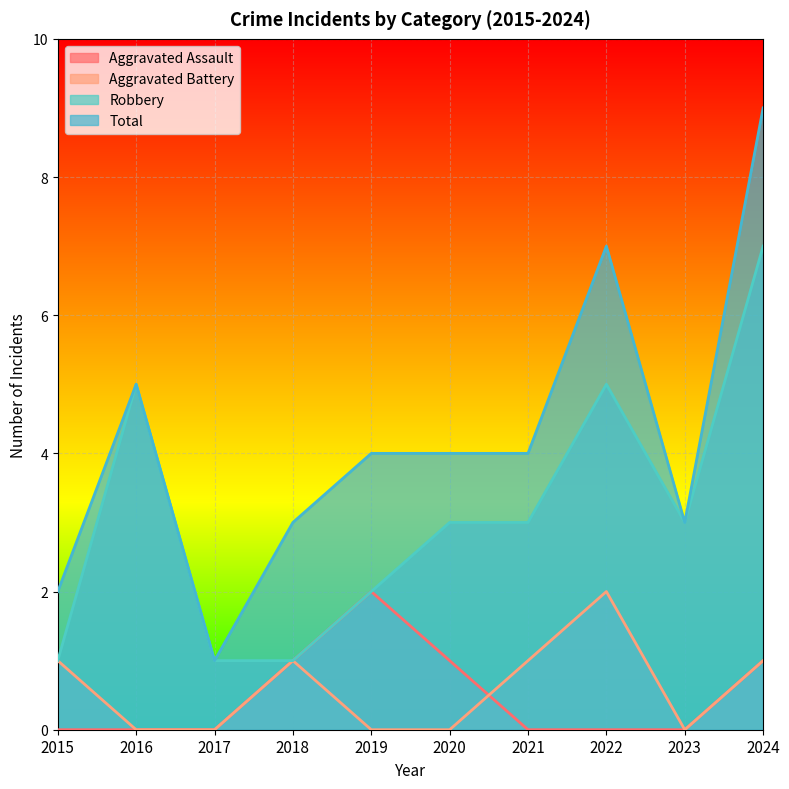

What is the difference between the second highest and second lowest values in the Robbery series?

4